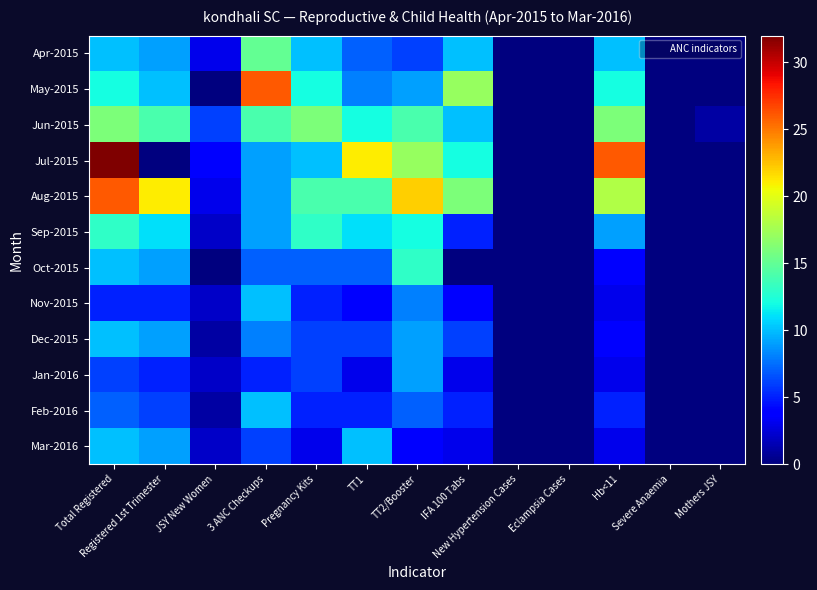

Which series has the widest spread of values?

Jul-2015